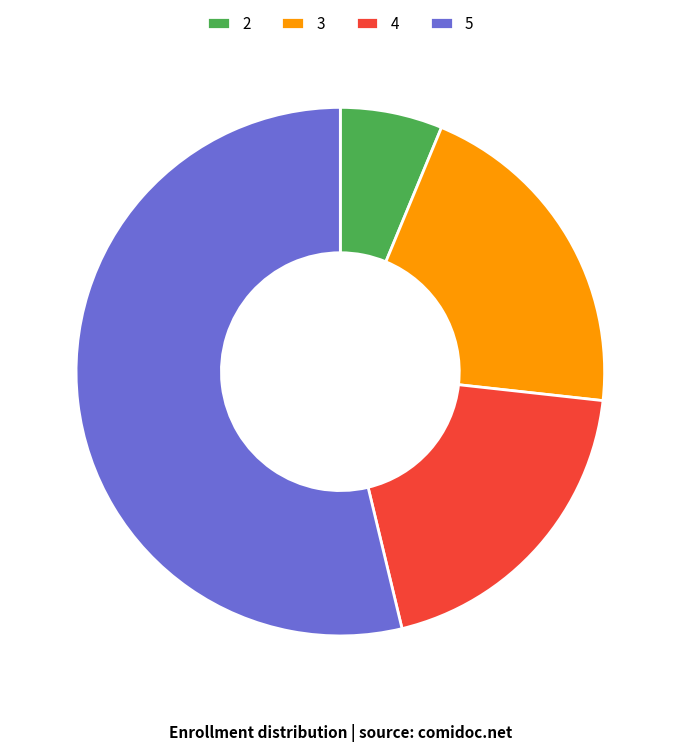

Is it true that 3 is 11% of the pie?

False